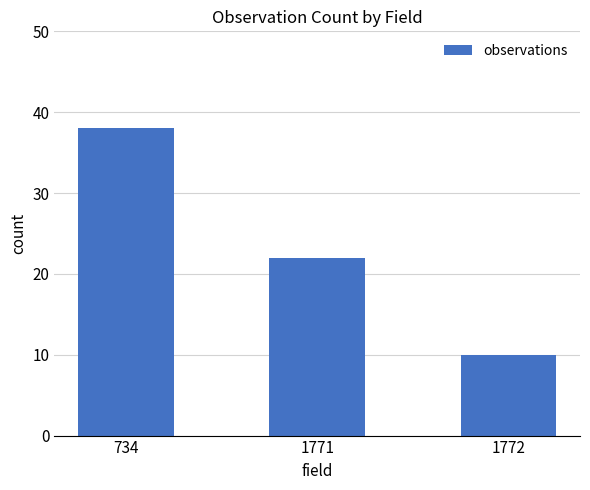

What is the value of the 1st bar from the left?

38